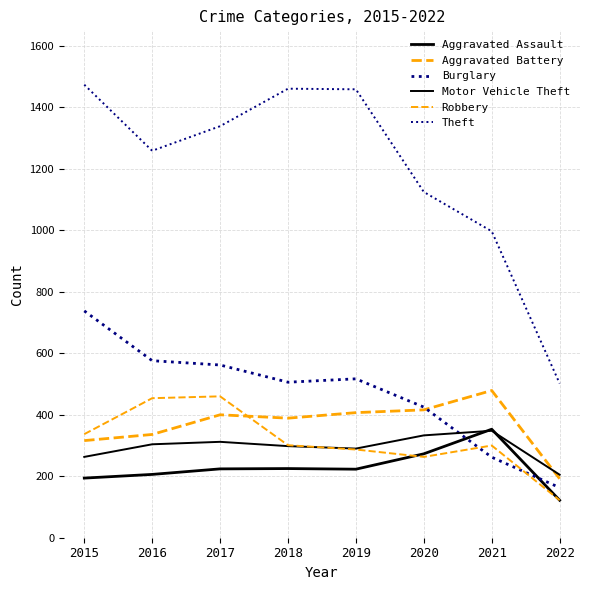

Reading right to left, extract all data points from this chart.

Aggravated Assault: 2022=122	2021=353	2020=273	2019=223	2018=225	2017=224	2016=206	2015=194
Aggravated Battery: 2022=192	2021=479	2020=416	2019=407	2018=389	2017=400	2016=336	2015=316
Burglary: 2022=163	2021=262	2020=425	2019=517	2018=506	2017=562	2016=576	2015=738
Motor Vehicle Theft: 2022=205	2021=348	2020=333	2019=290	2018=298	2017=312	2016=304	2015=263
Robbery: 2022=122	2021=300	2020=263	2019=287	2018=301	2017=460	2016=454	2015=337
Theft: 2022=502	2021=997	2020=1125	2019=1459	2018=1461	2017=1339	2016=1259	2015=1474